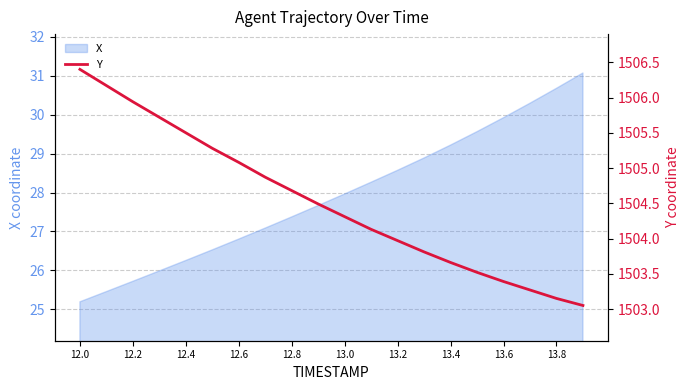

The X series shows 25.2 at 12.0. True or false?

True